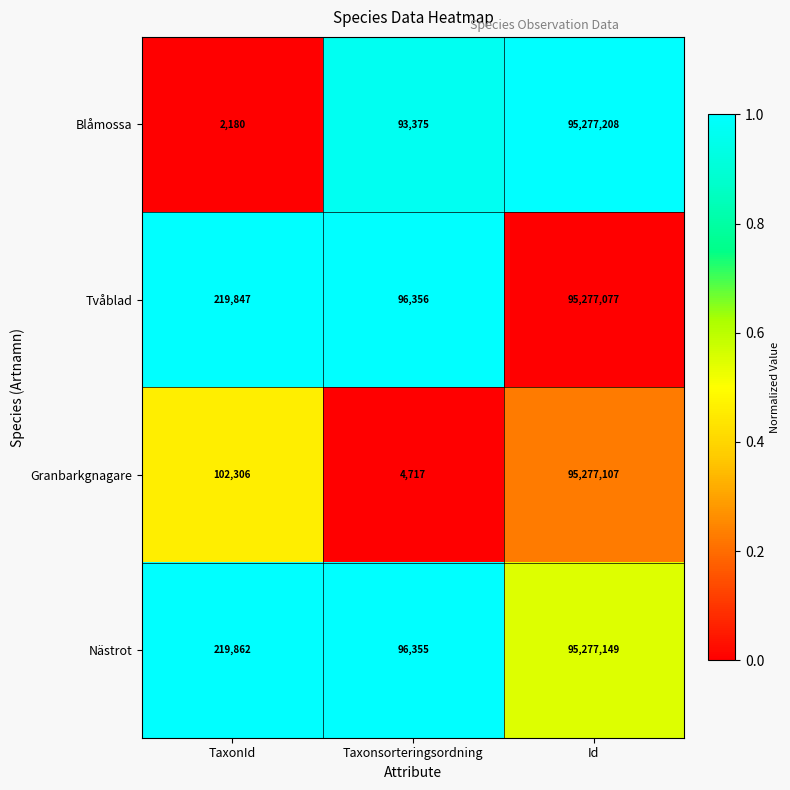

How many data points does each series have?

3